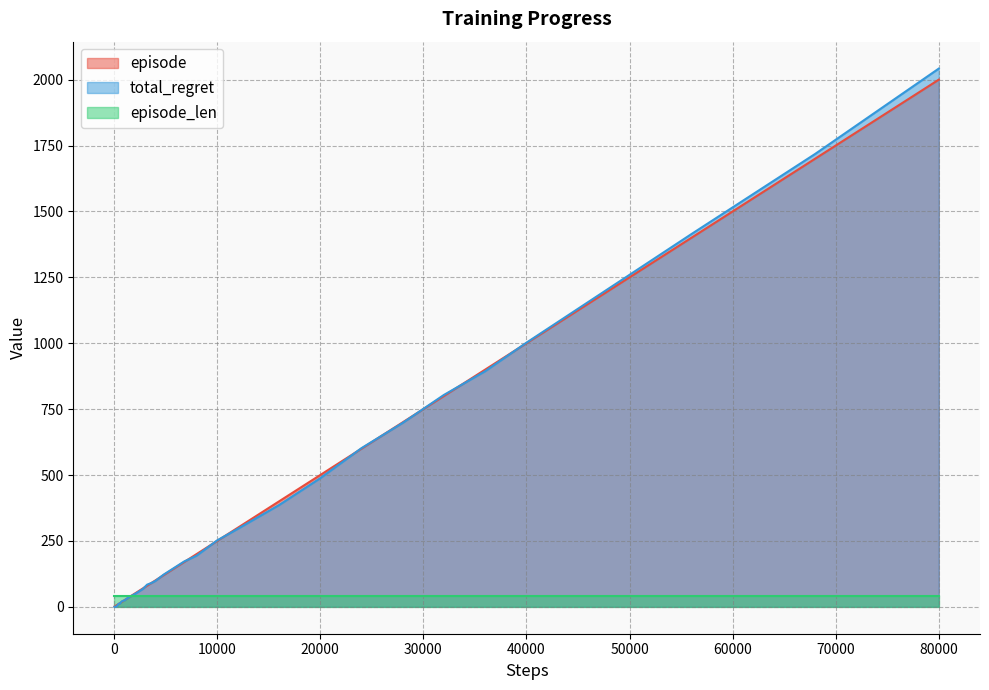

At which category is the sum across all series the highest?

80000